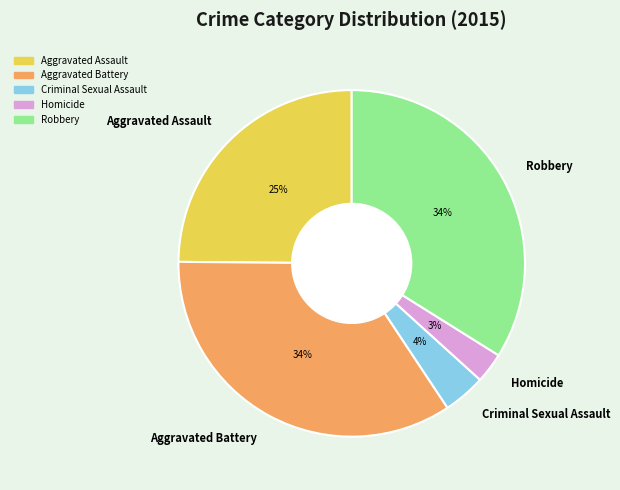

How many segments does this pie chart have?

5